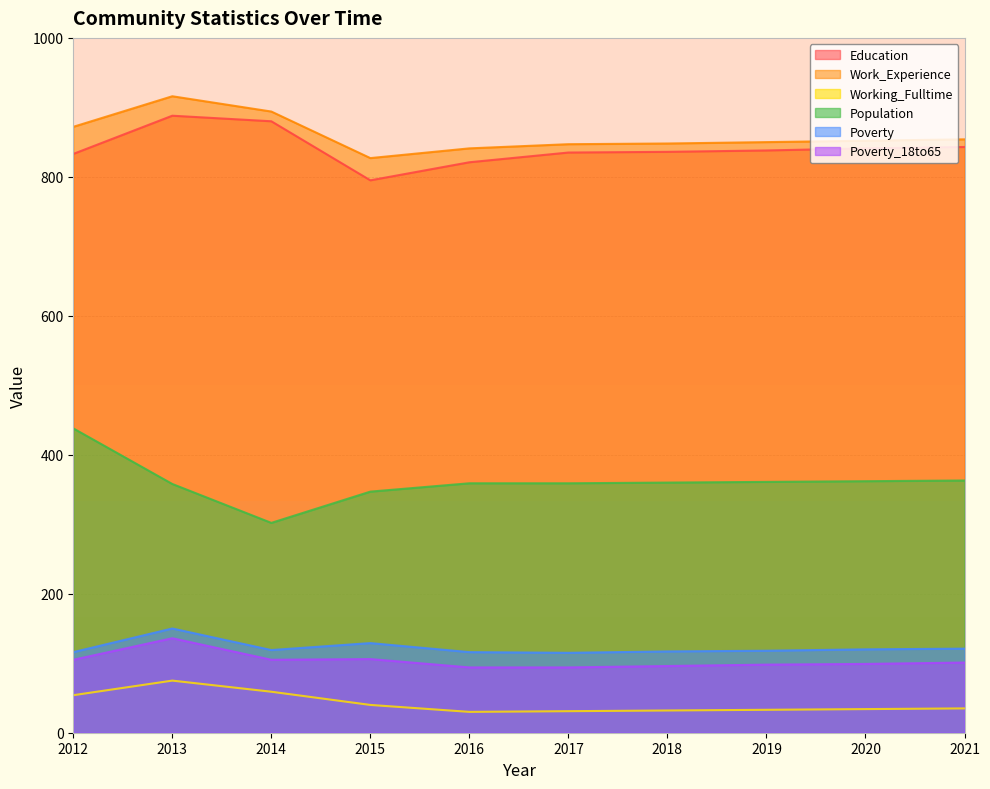

What is the value of the Poverty point at the 2nd from the left?

150